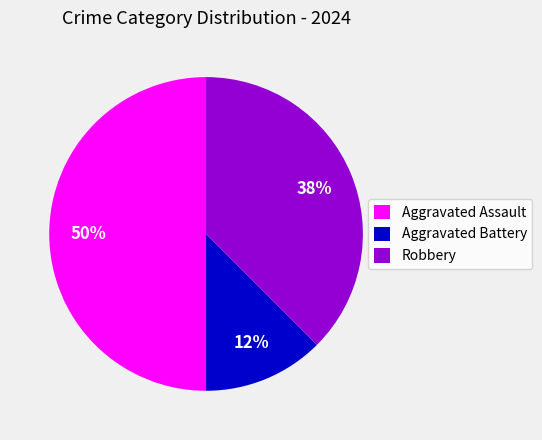

Between Aggravated Battery and Robbery, which is larger?

Robbery